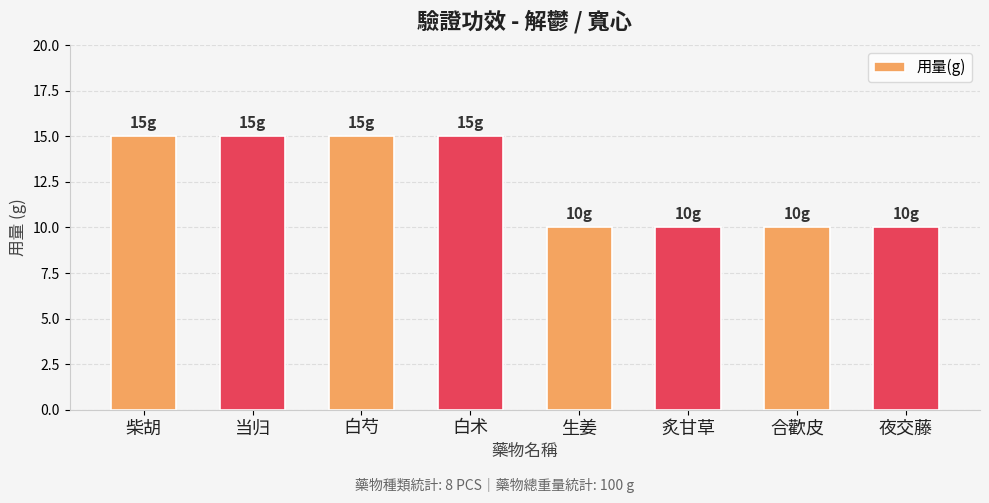

What is the sum of the values at 生姜 and 当归?

25